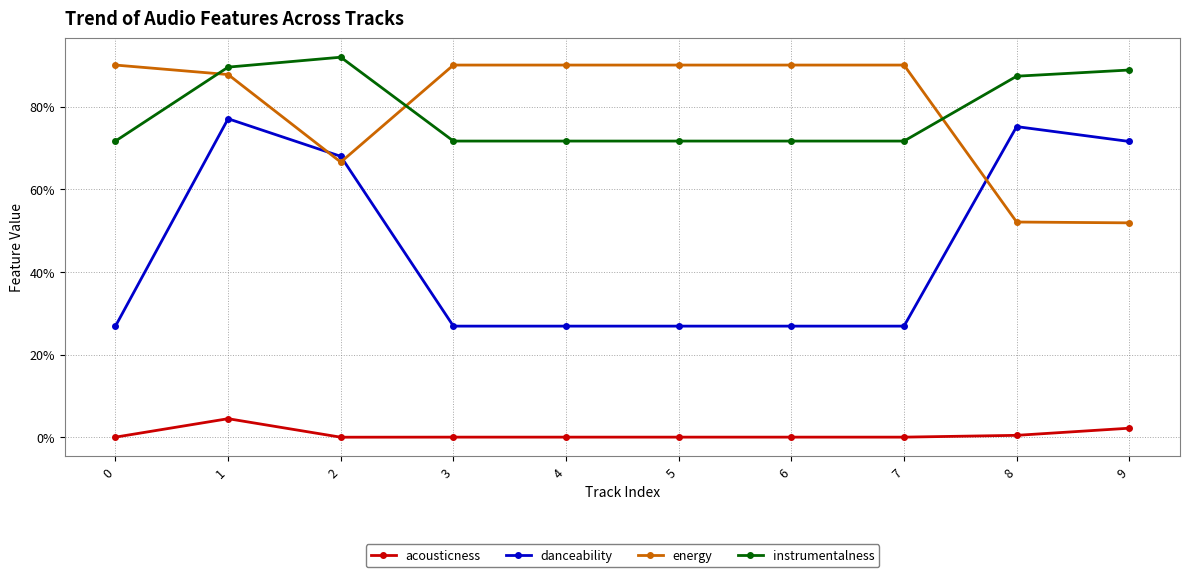

What are all the series names shown in the legend?

acousticness, danceability, energy, instrumentalness